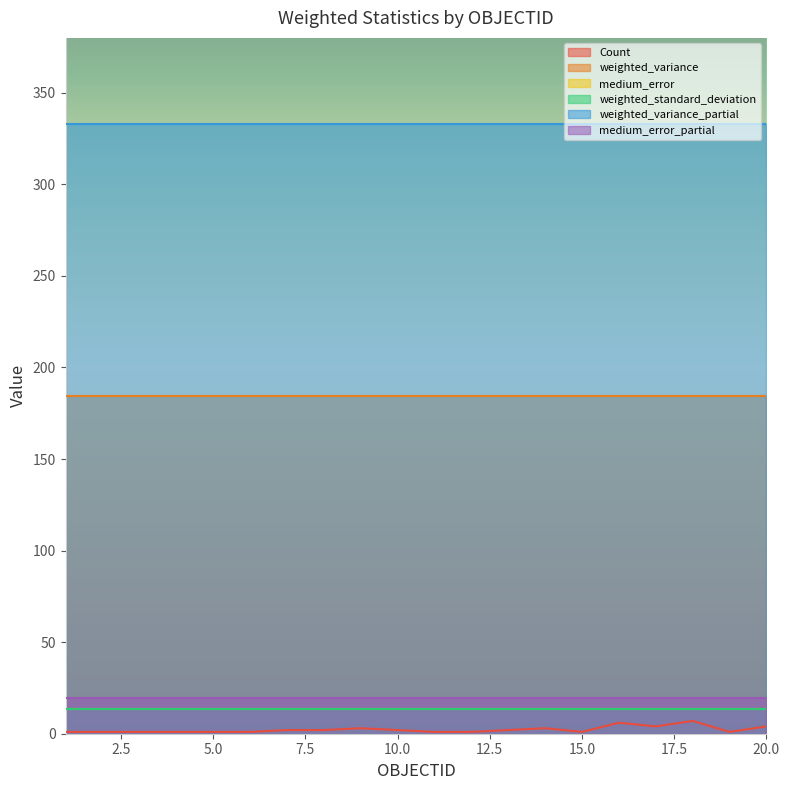

Which series has the largest range (max minus min)?

Count